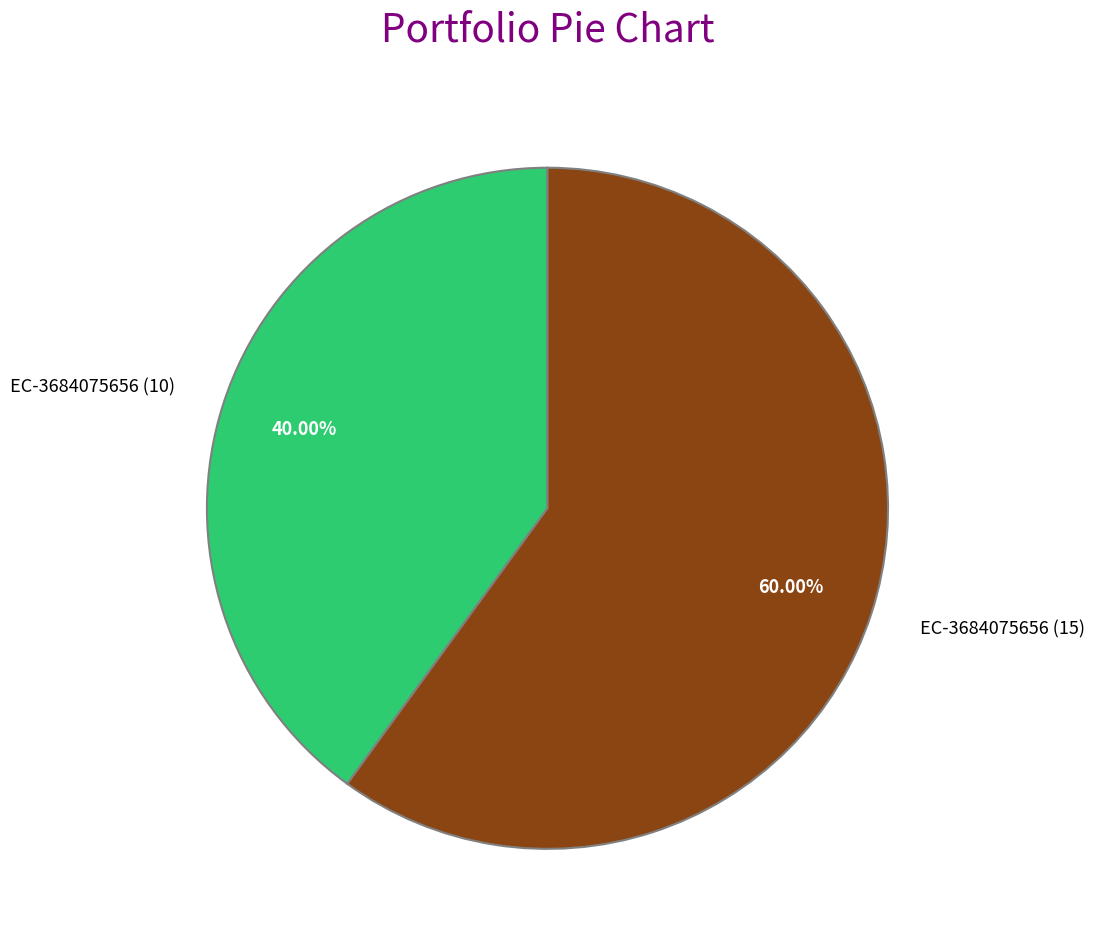

Count the number of slices in the pie.

2